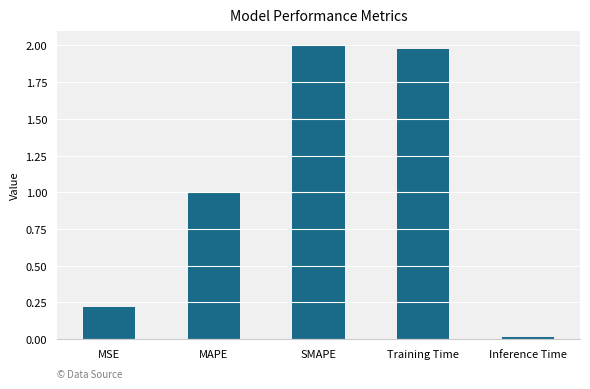

Read the value at MAPE.

1.0